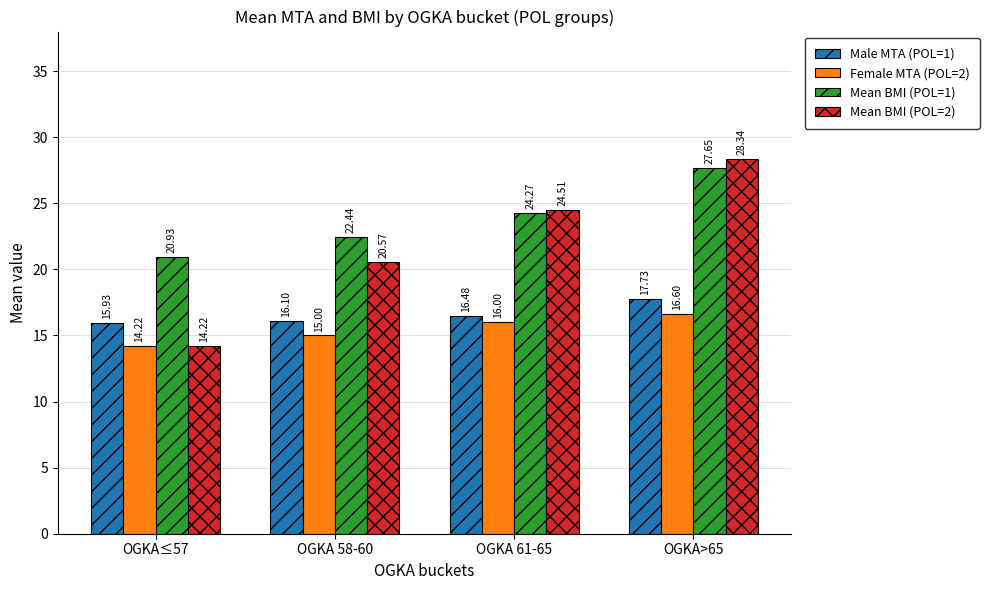

Is the value of Female MTA (POL=2) at OGKA 61-65 greater than the value of Mean BMI (POL=2) at OGKA 61-65?

No